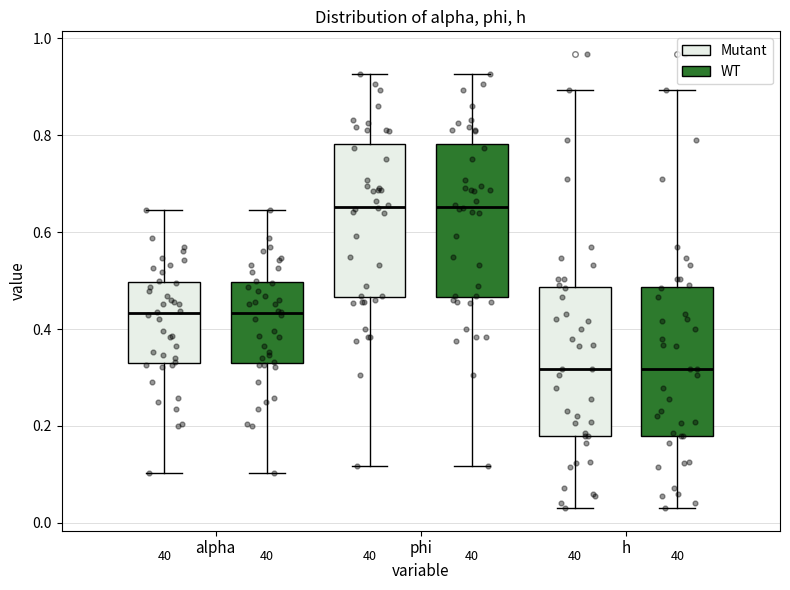

Reading left to right, transcribe this box plot: for each box, give where its median line is, the range the box spans, and where its two whiskers end, as read against the y-axis. The values are not printed on the chart, so give them approximately, as read against the axis.

alpha (Mutant): median 0.44, box 0.34 to 0.50, whiskers 0.10 to 0.64
alpha (WT): median 0.44, box 0.34 to 0.50, whiskers 0.10 to 0.64
phi (Mutant): median 0.66, box 0.46 to 0.78, whiskers 0.12 to 0.92
phi (WT): median 0.66, box 0.46 to 0.78, whiskers 0.12 to 0.92
h (Mutant): median 0.32, box 0.18 to 0.48, whiskers 0.04 to 0.90
h (WT): median 0.32, box 0.18 to 0.48, whiskers 0.04 to 0.90